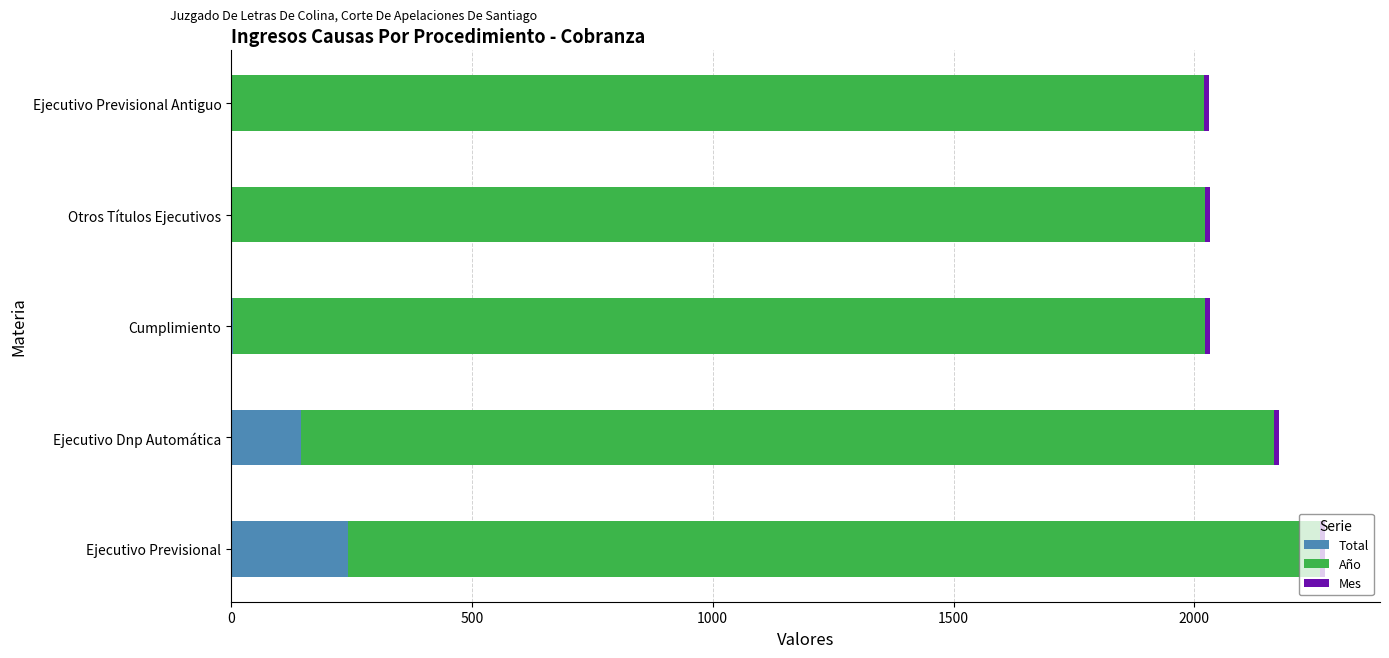

The value of Total at Ejecutivo Previsional is 337. True or false?

False